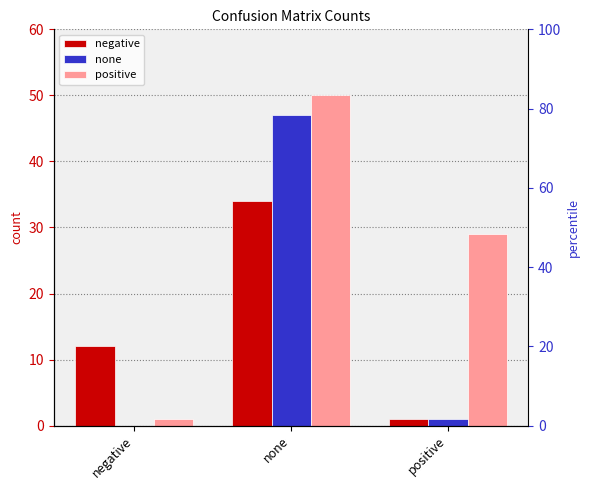

What is the label of the 3rd bar from the left?

positive